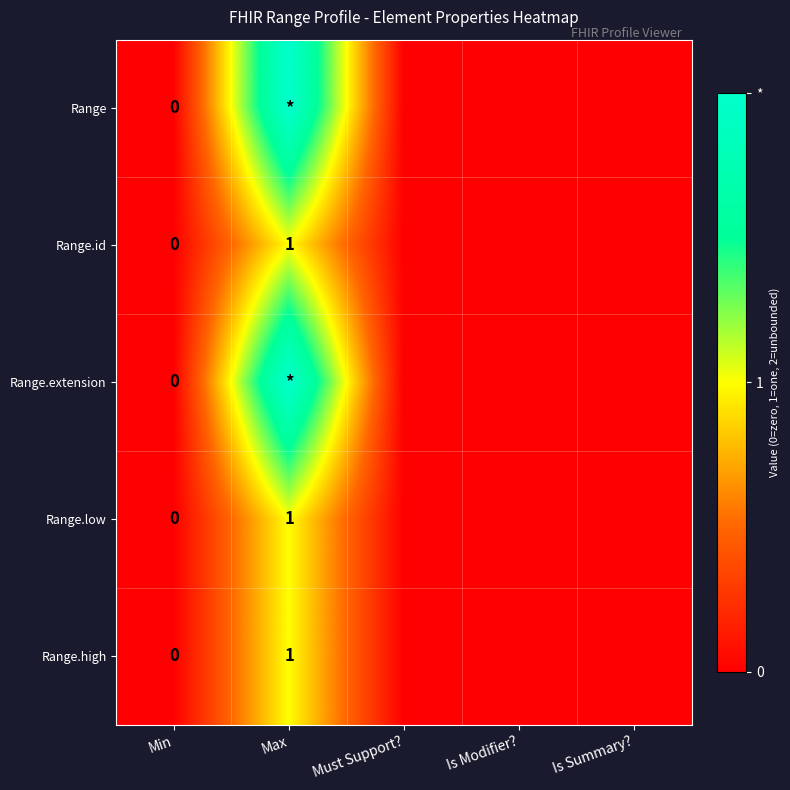

What is the difference between the Range.extension values at Min and Max?

2